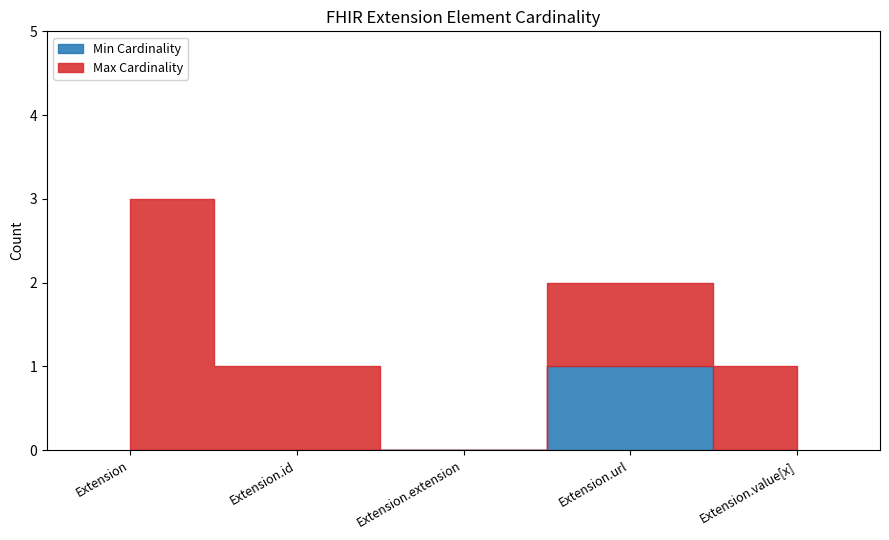

Which series has the largest range (max minus min)?

Extension